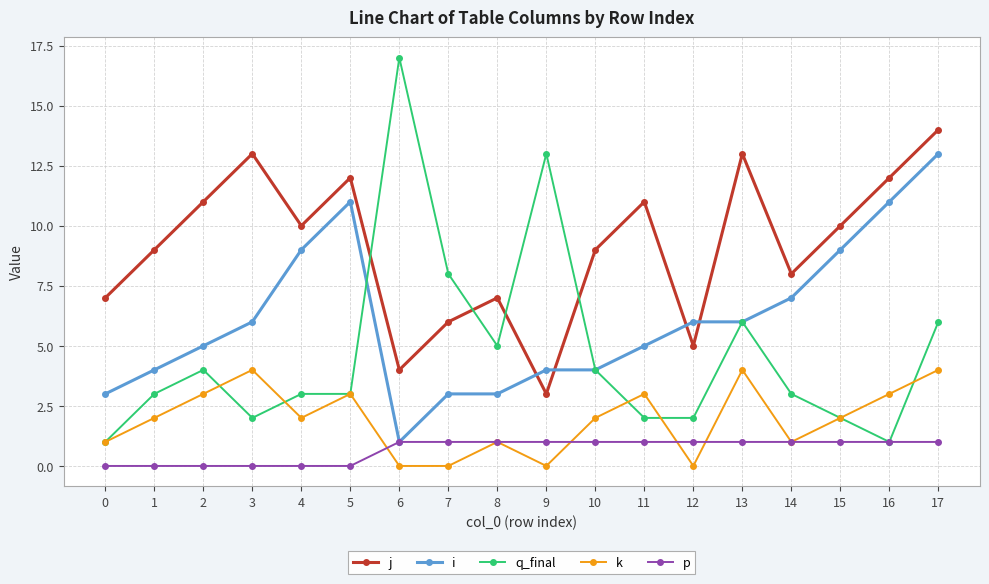

What is the maximum value shown in the chart?

17